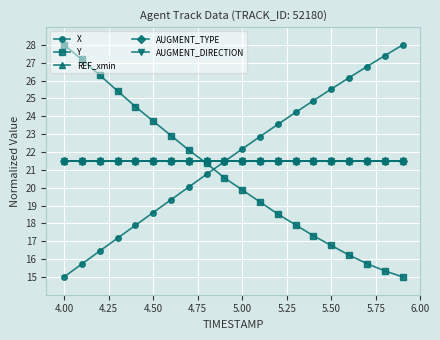

True or false: AUGMENT_DIRECTION and AUGMENT_TYPE cross at least once.

False